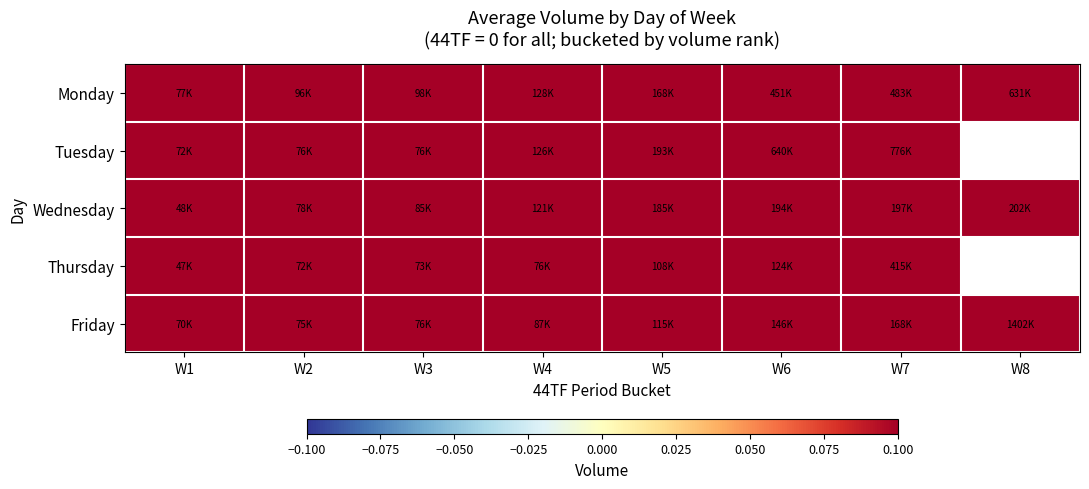

The Friday series shows 87065.0 at W4. True or false?

True